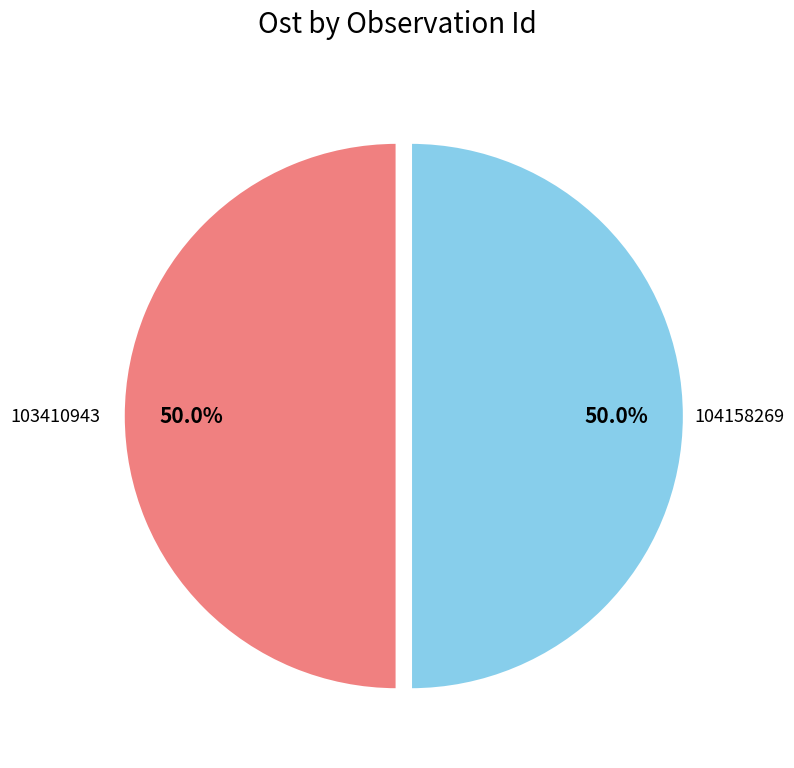

Combined, what portion of the pie is 104158269 and 103410943?

100.0%